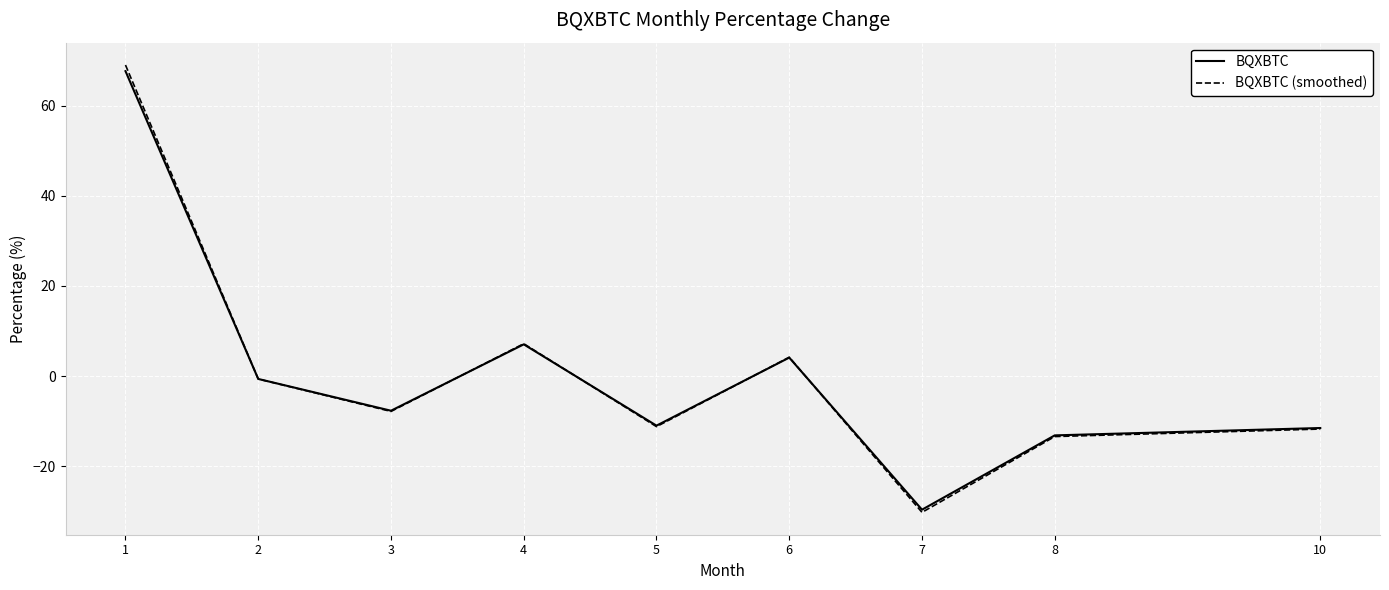

Between 6 and 7, which series saw the biggest shift?

BQXBTC (smoothed)